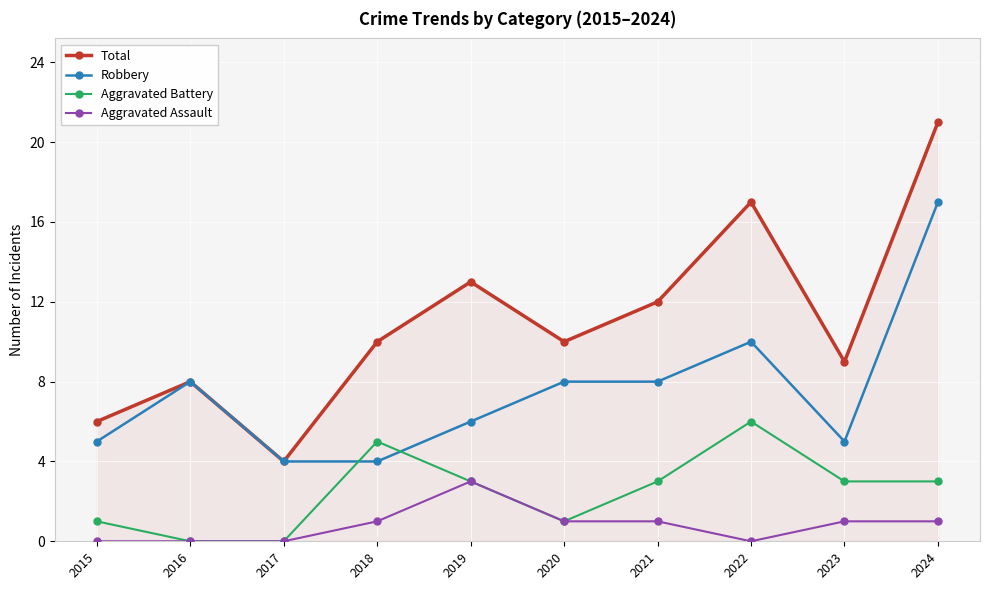

The value of Aggravated Battery at 2019 is 5. True or false?

False